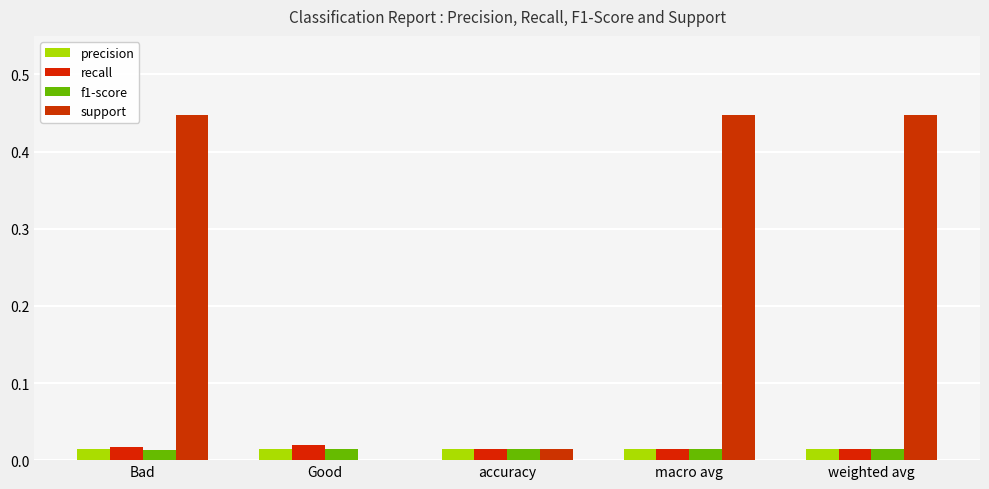

At which label is precision closest to 0?

Bad